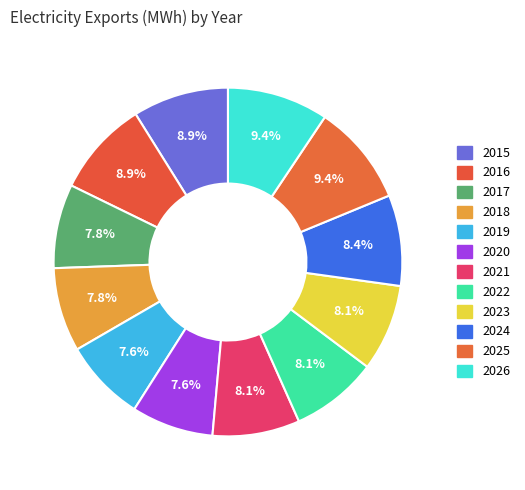

How many segments does this pie chart have?

12